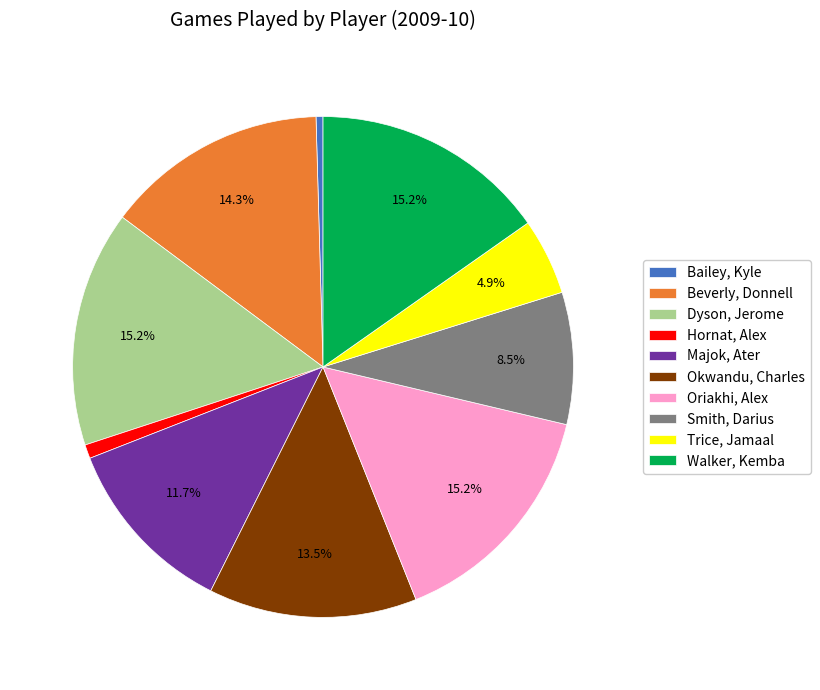

To the nearest percent, what portion does Beverly, Donnell represent?

14%